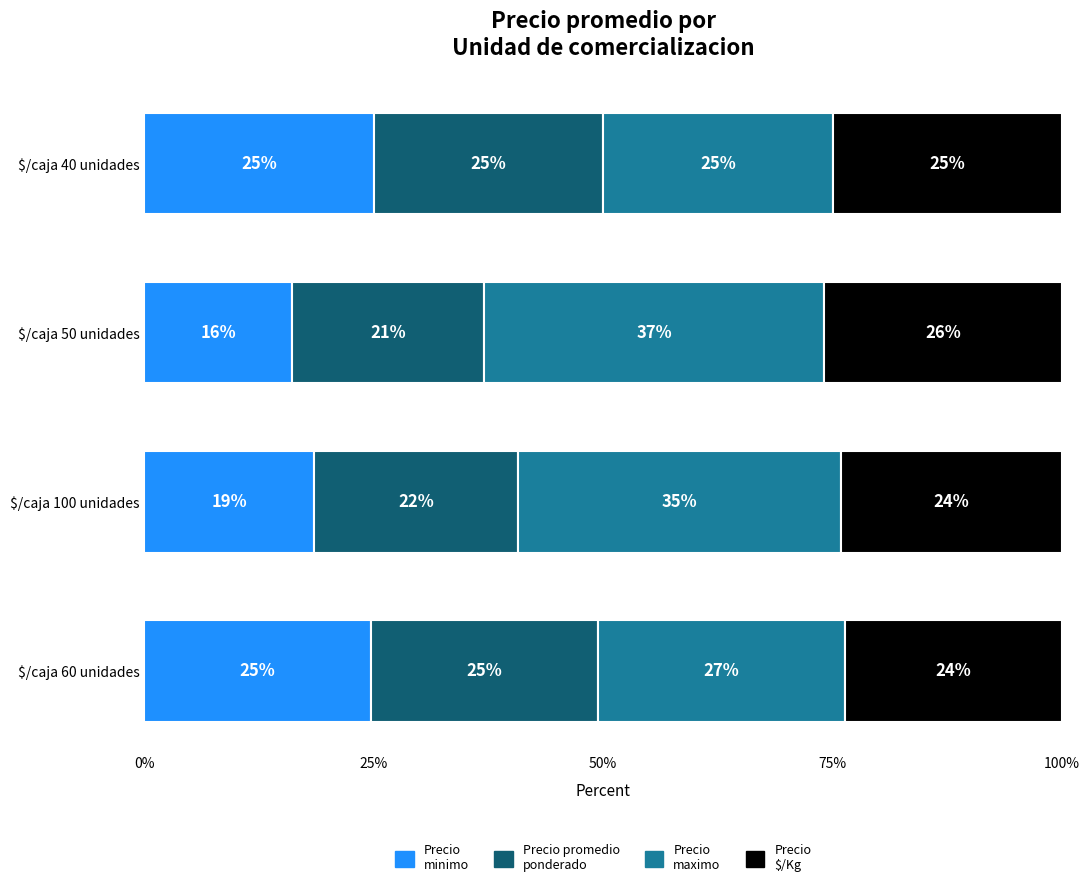

What are all the series names shown in the legend?

Precio minimo, Precio promedio ponderado, Precio maximo, Precio $/Kg